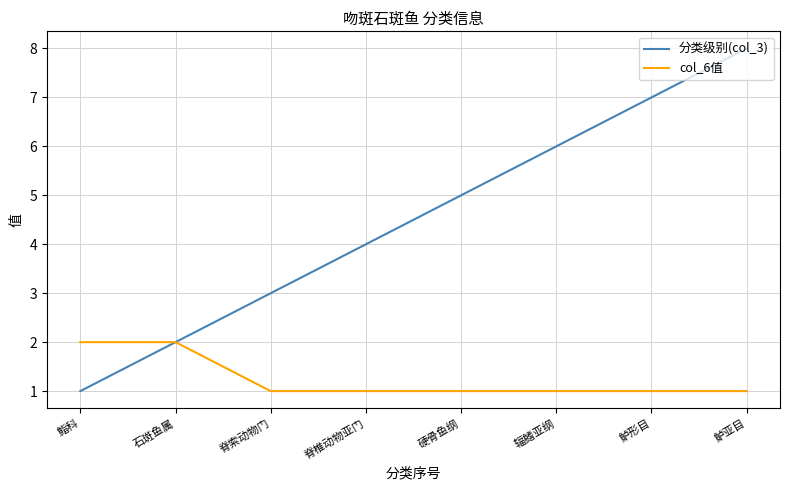

What is the minimum value shown in the chart?

1